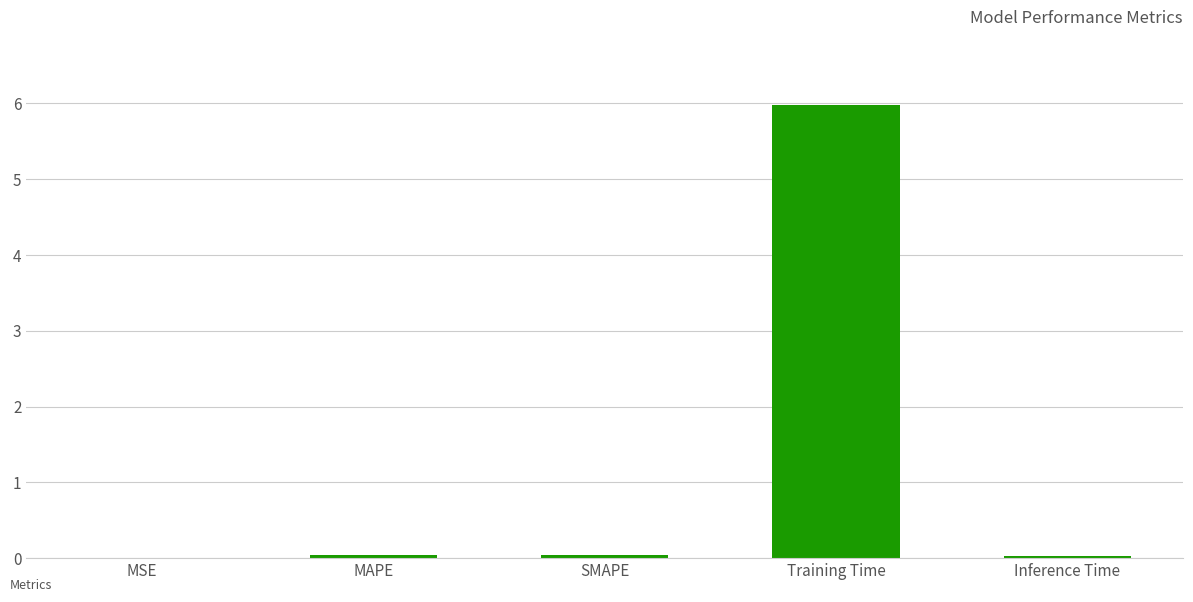

Which has a higher value, MSE or Training Time?

Training Time